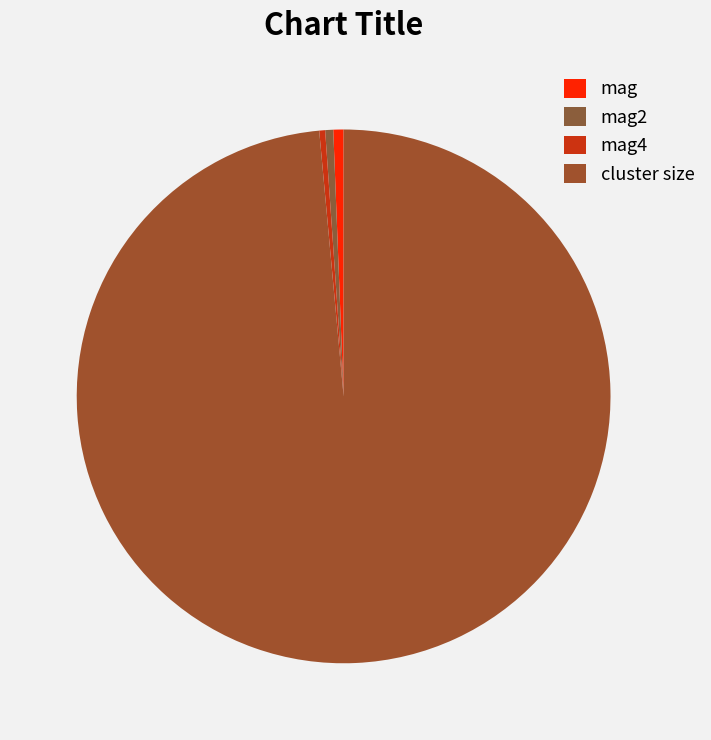

Combined, do mag4 and mag2 account for over 50%?

No